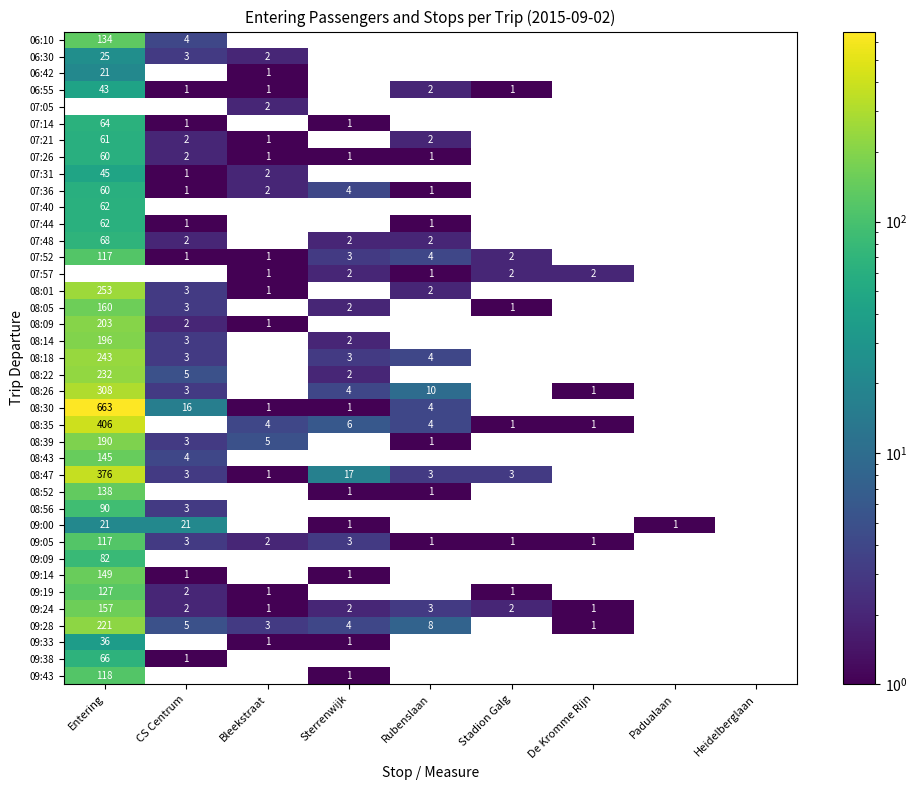

Is it true that 07:48 equals 2 at CS Centrum?

True